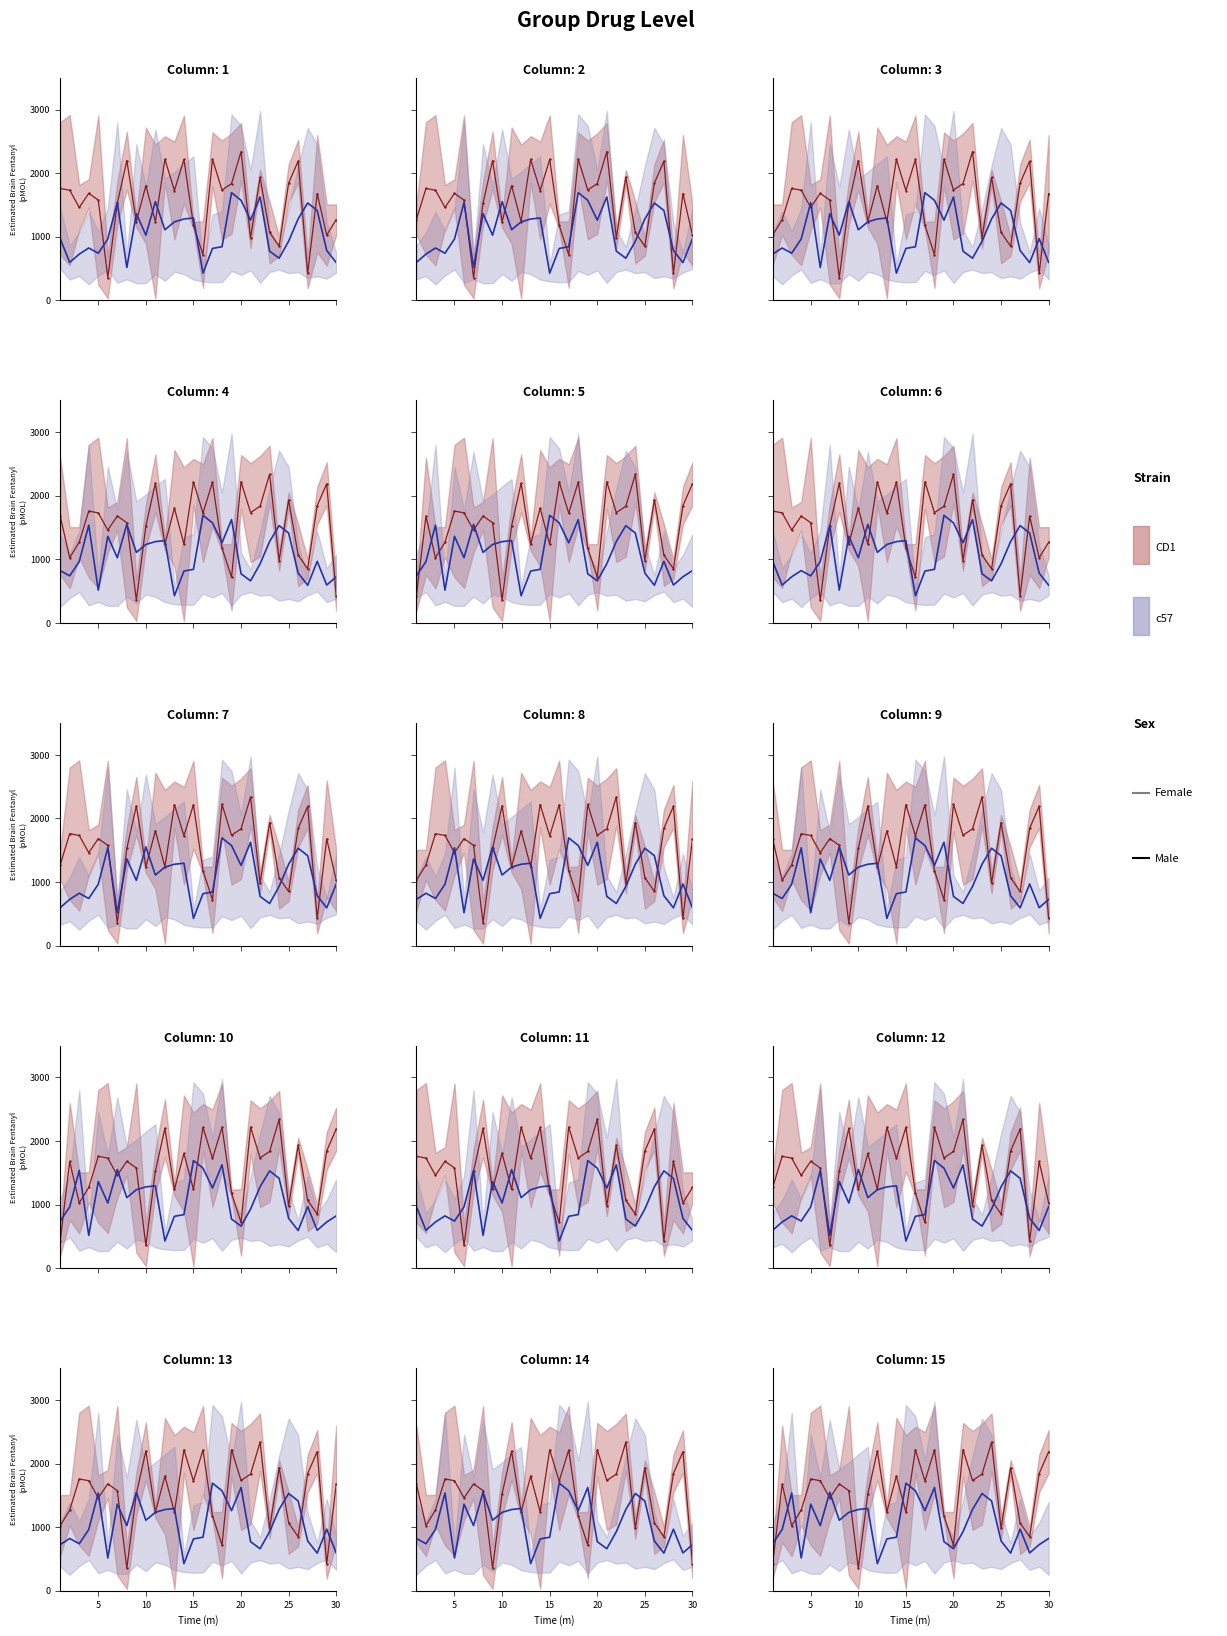

Count the number of categories in the chart.

30